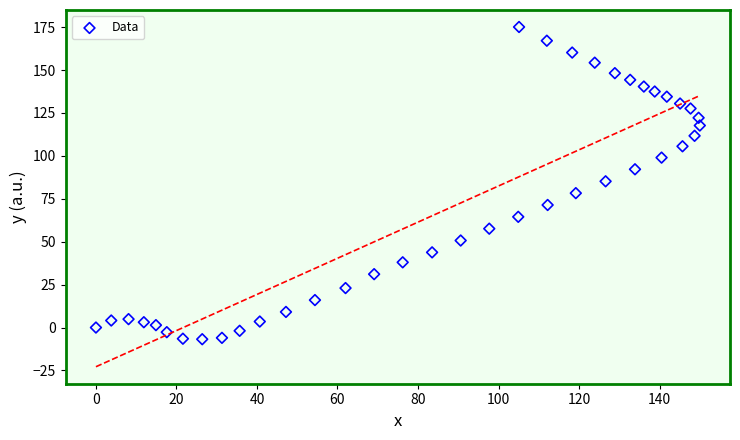

What is the range of Y values (max minus min)?

181.9